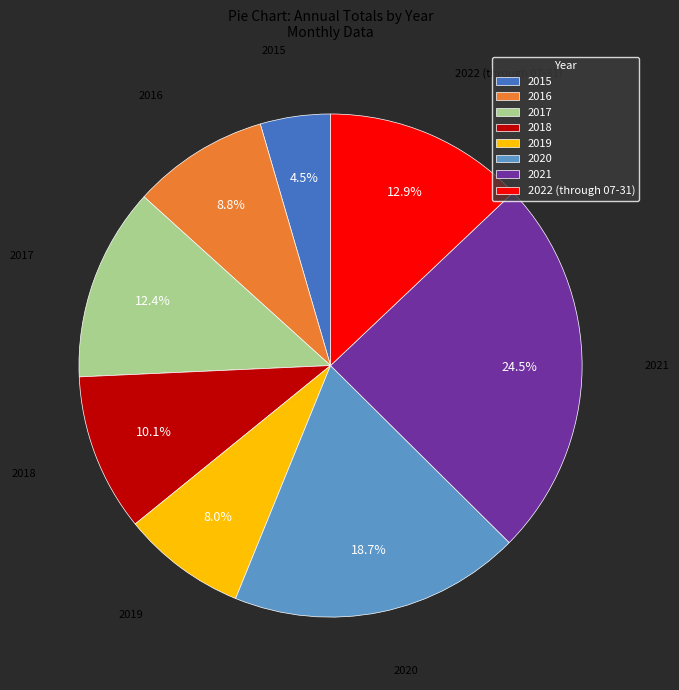

Rank the categories by value from lowest to highest.

2015, 2019, 2016, 2018, 2017, 2022 (through 07-31), 2020, 2021